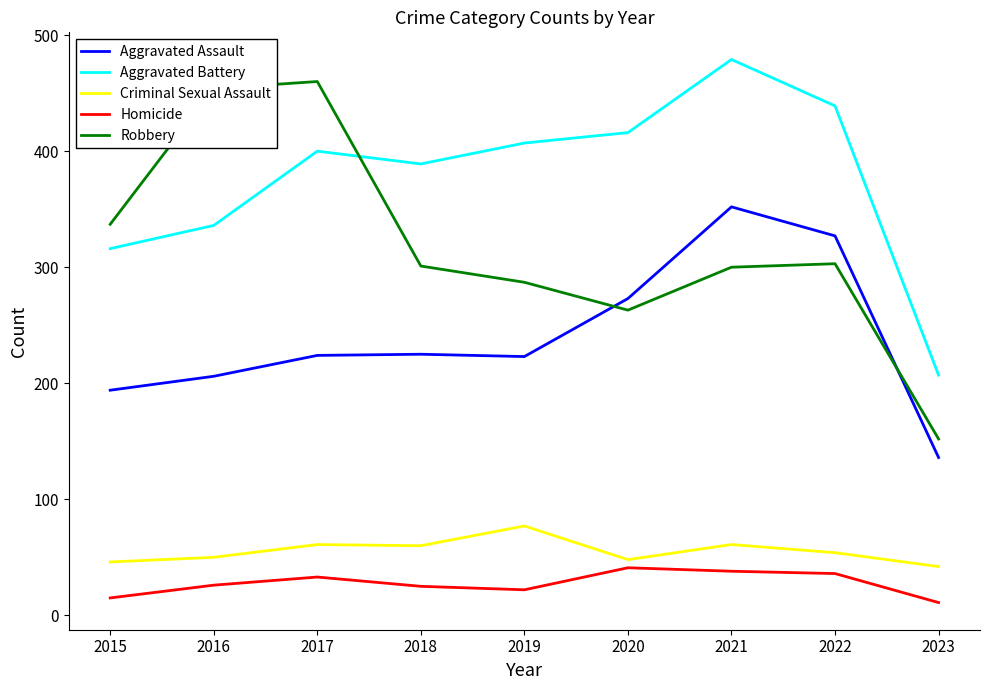

What are all the series names shown in the legend?

Aggravated Assault, Aggravated Battery, Criminal Sexual Assault, Homicide, Robbery